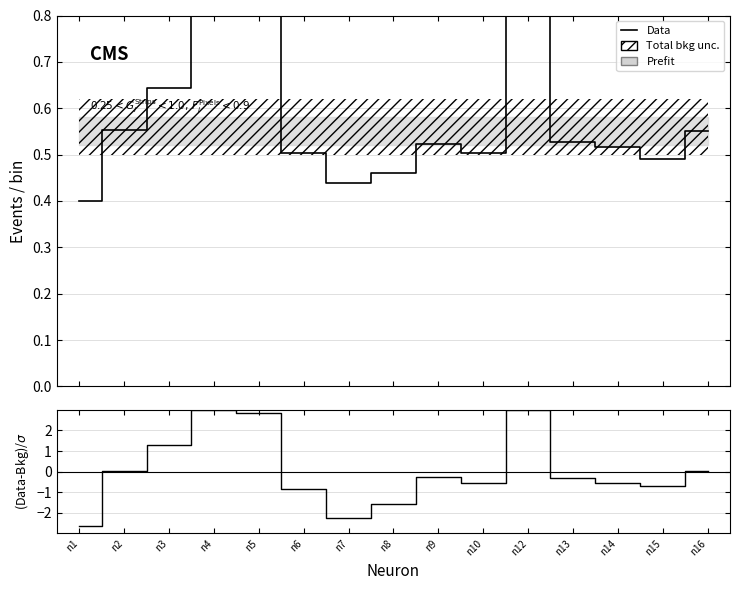

At which category does the chart reach its minimum across all series?

n1